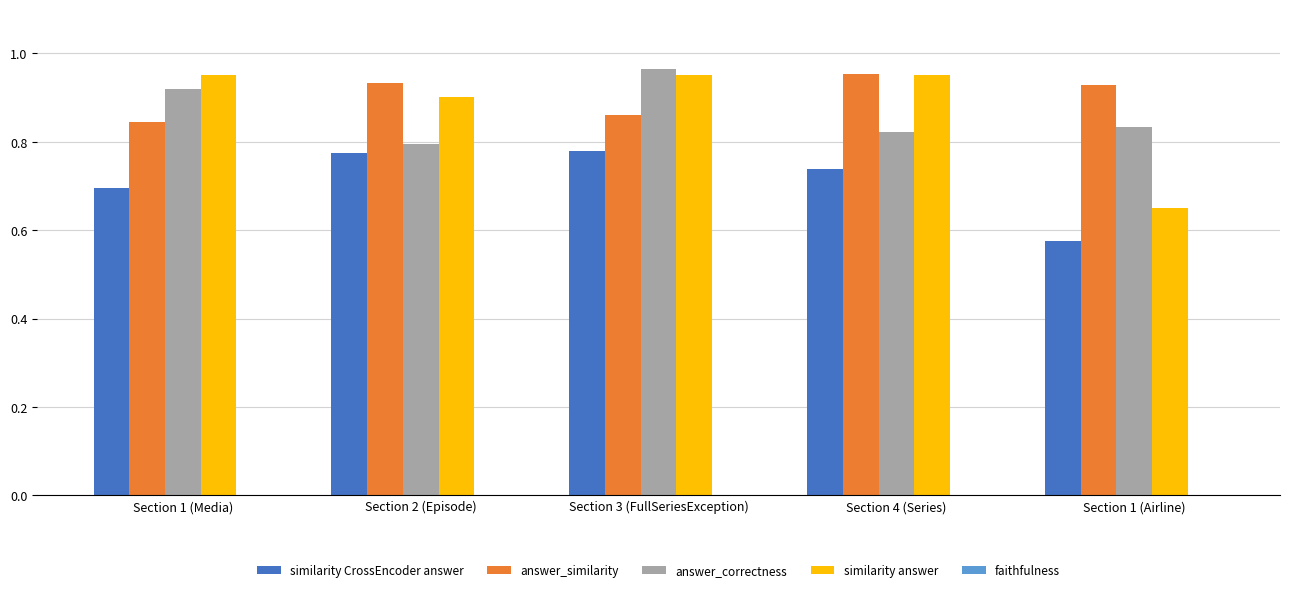

Is it true that answer_correctness equals 1.4 at Section 1 (Airline)?

False